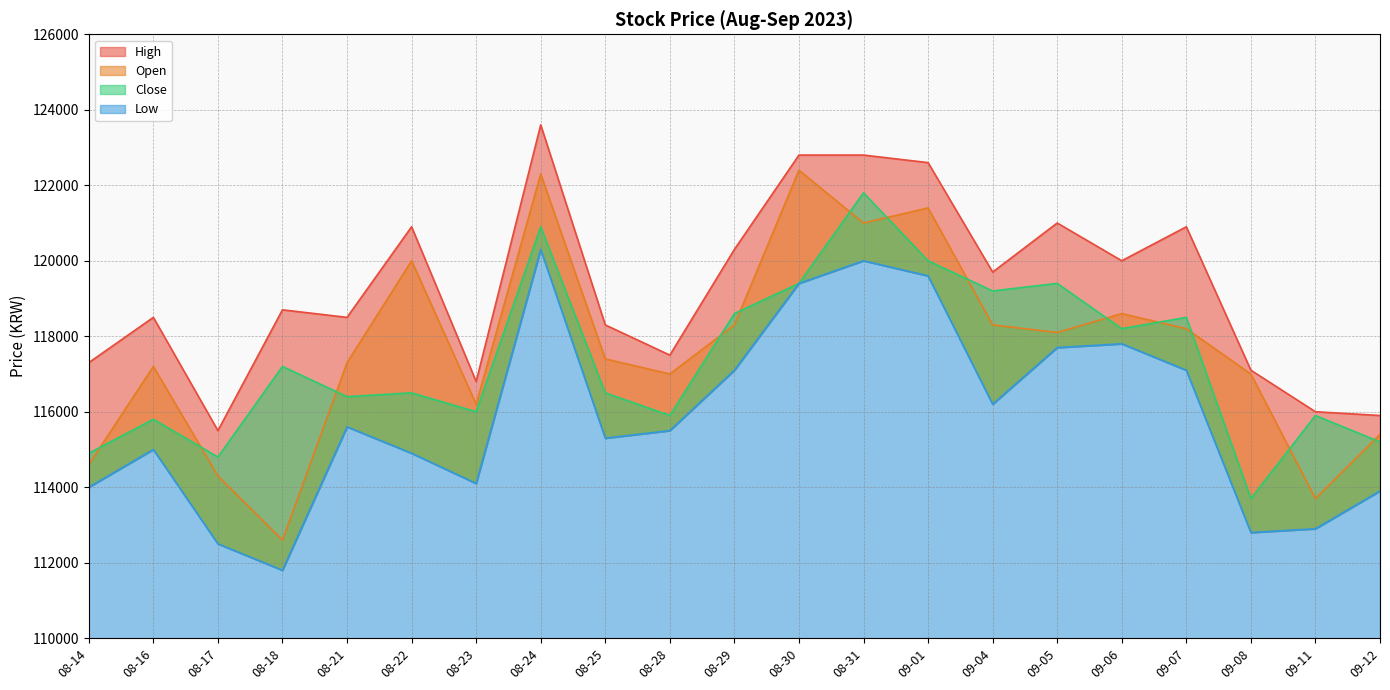

Which series has the largest total across all categories?

High